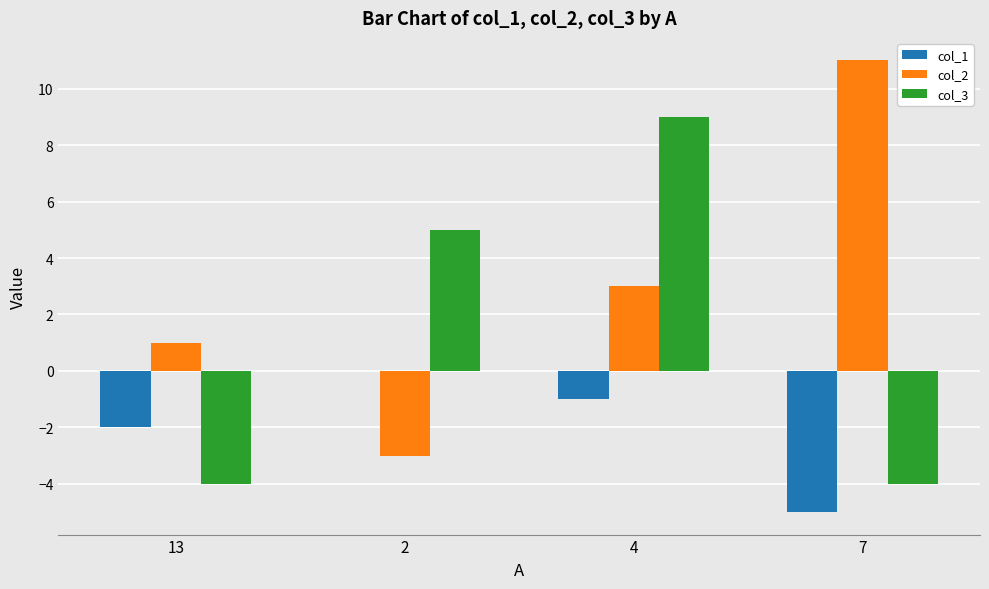

Which series has the largest total across all categories?

col_2